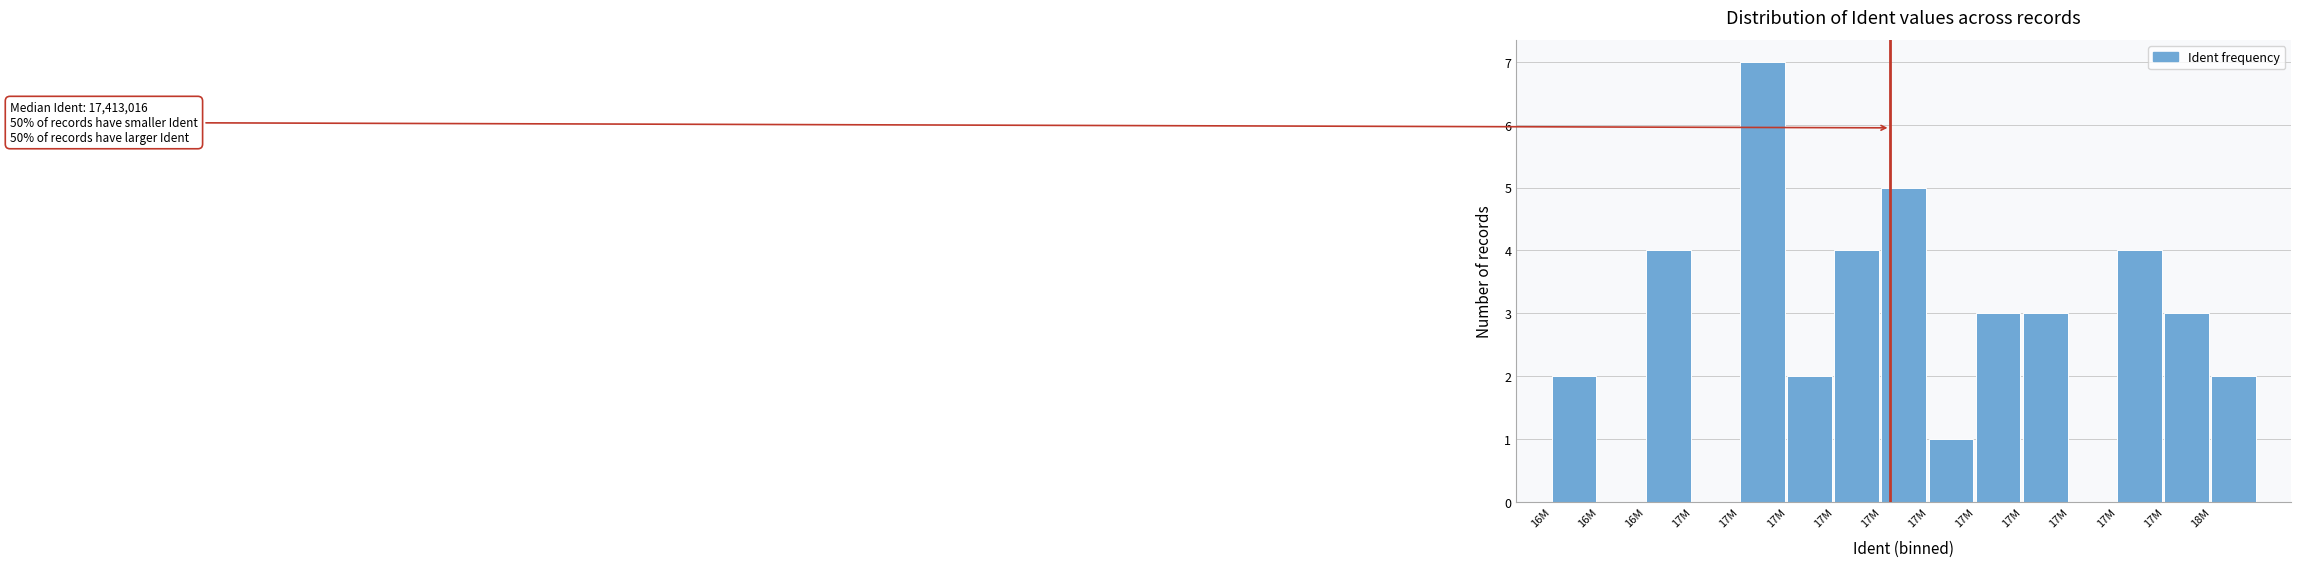

Are the bars horizontal?

No